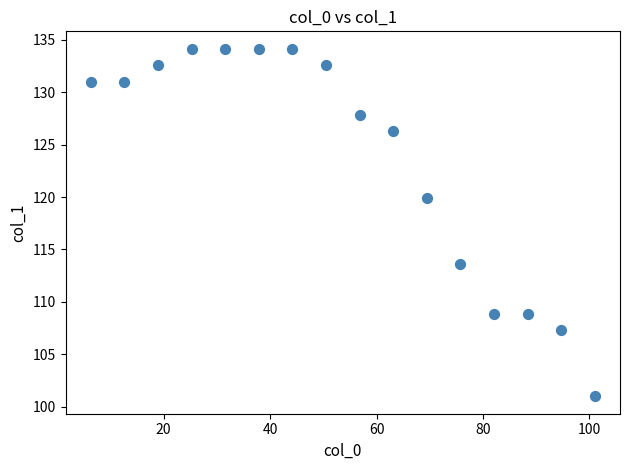

What Y value in the scatter plot is closest to 117?

119.9